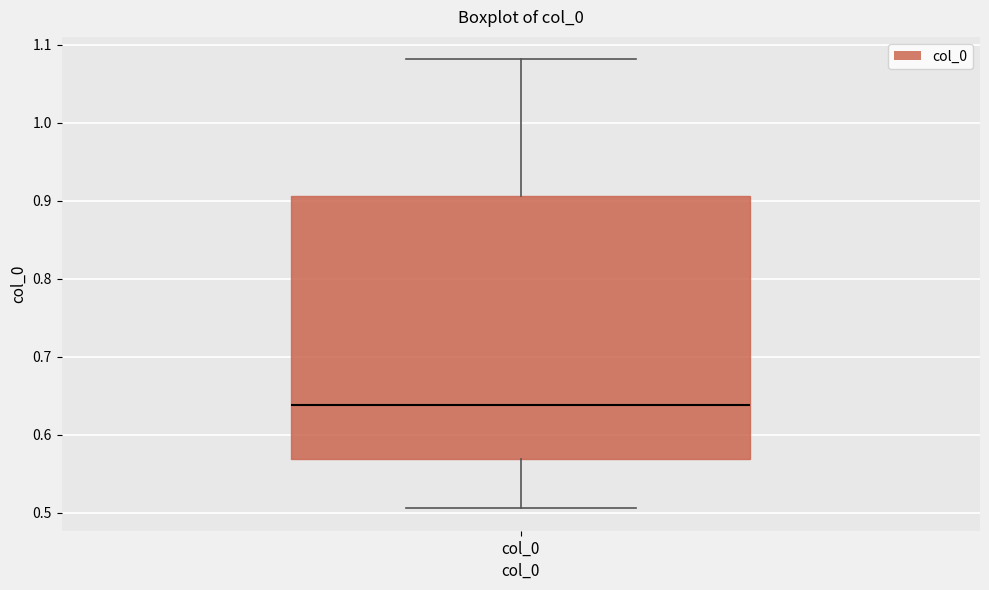

Read this box plot against the y-axis: the position of the median line, the range covered by the box, and the ends of both whiskers. The values are not printed on the chart, so give them approximately, as read against the axis.

median 0.64, box 0.57 to 0.91, whiskers 0.51 to 1.08